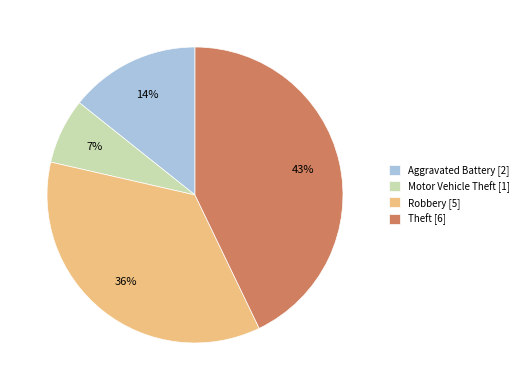

To the nearest percent, what is the difference between the largest and smallest slice percentages?

36%